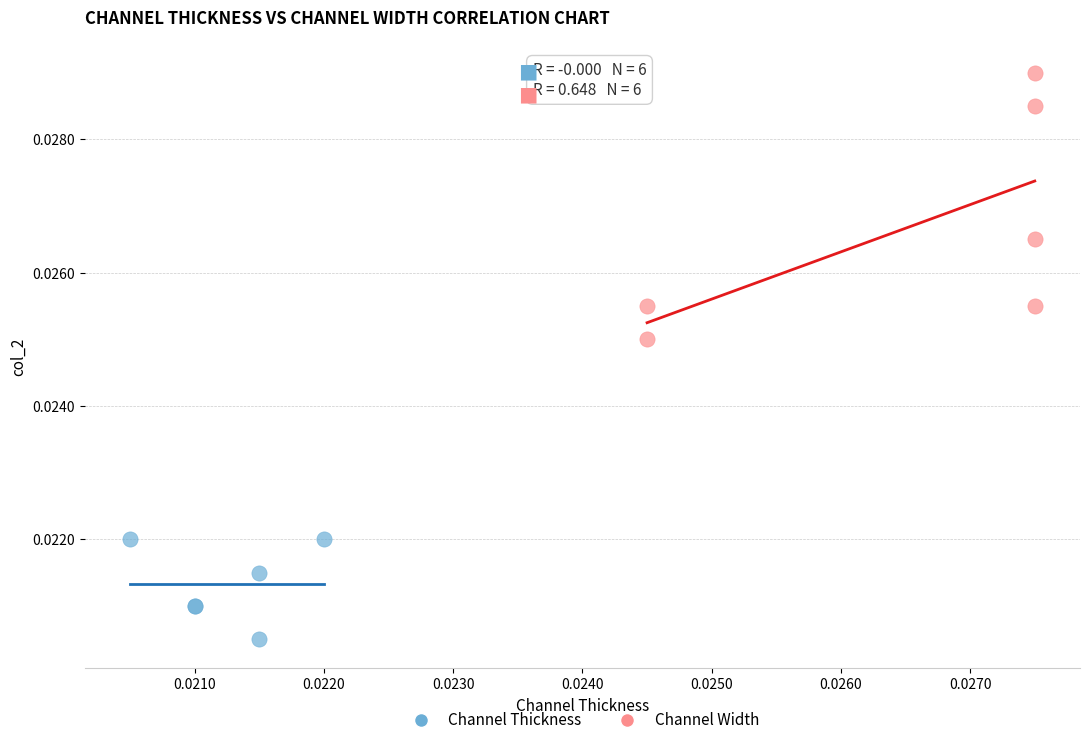

What are all the series names shown in the legend?

Channel Thickness, Channel Width